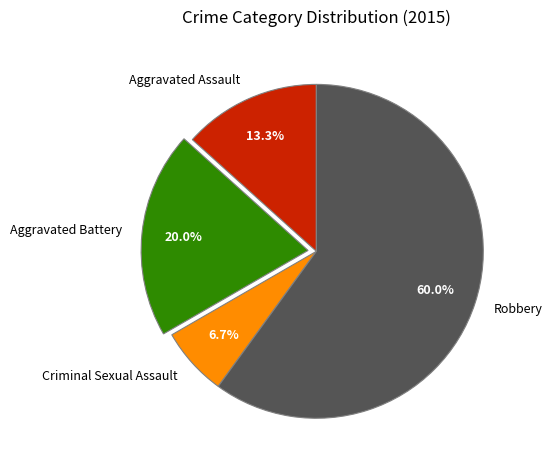

Which slice is the largest?

Robbery